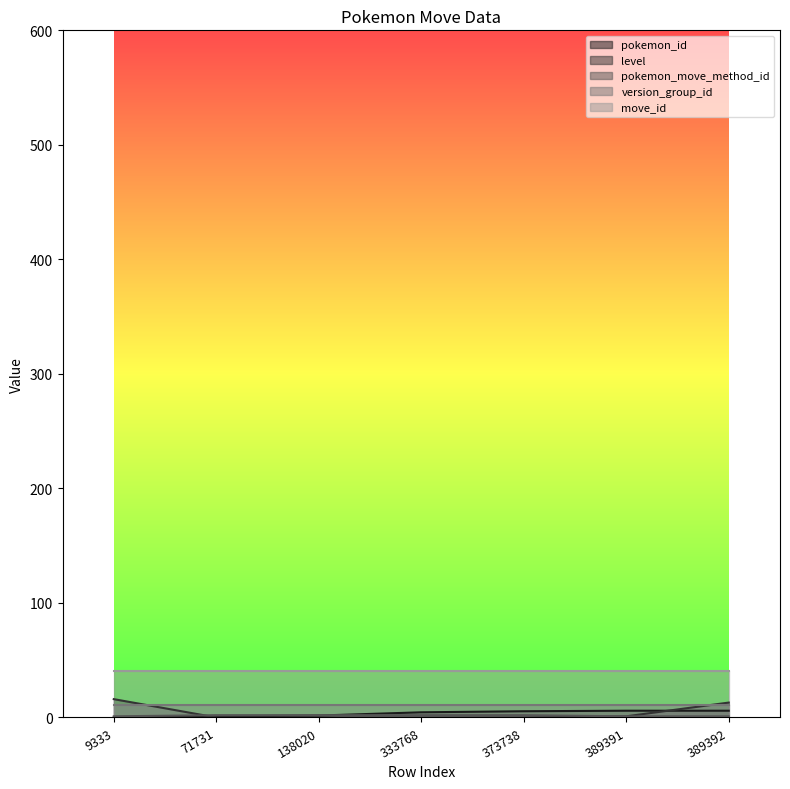

What is the difference between the maximum and minimum values in the pokemon_move_method_id series?

1.0